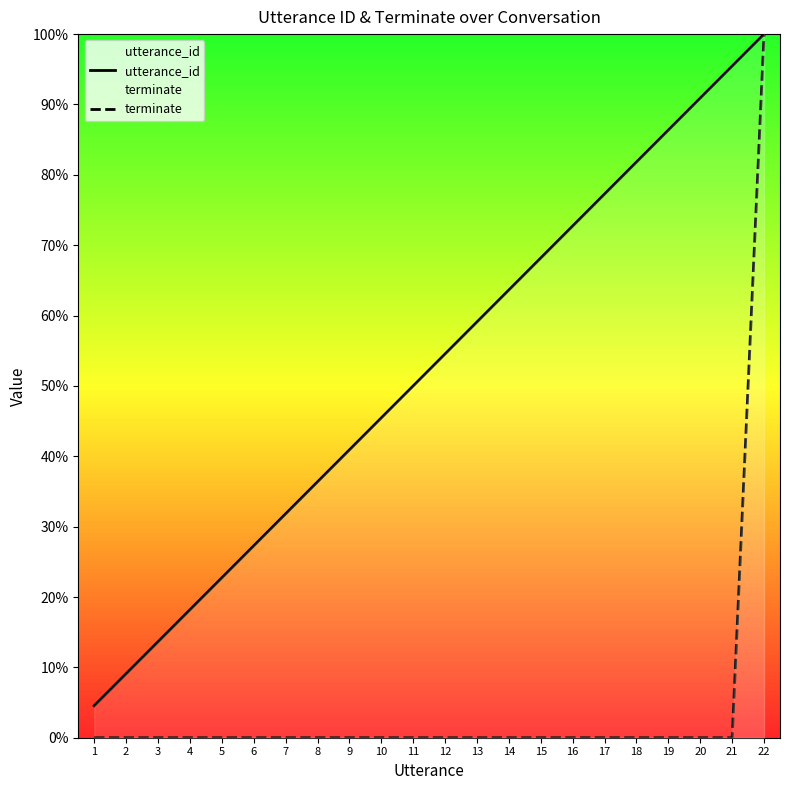

True or false: utterance_id has more than 1 points higher than both neighbors.

False